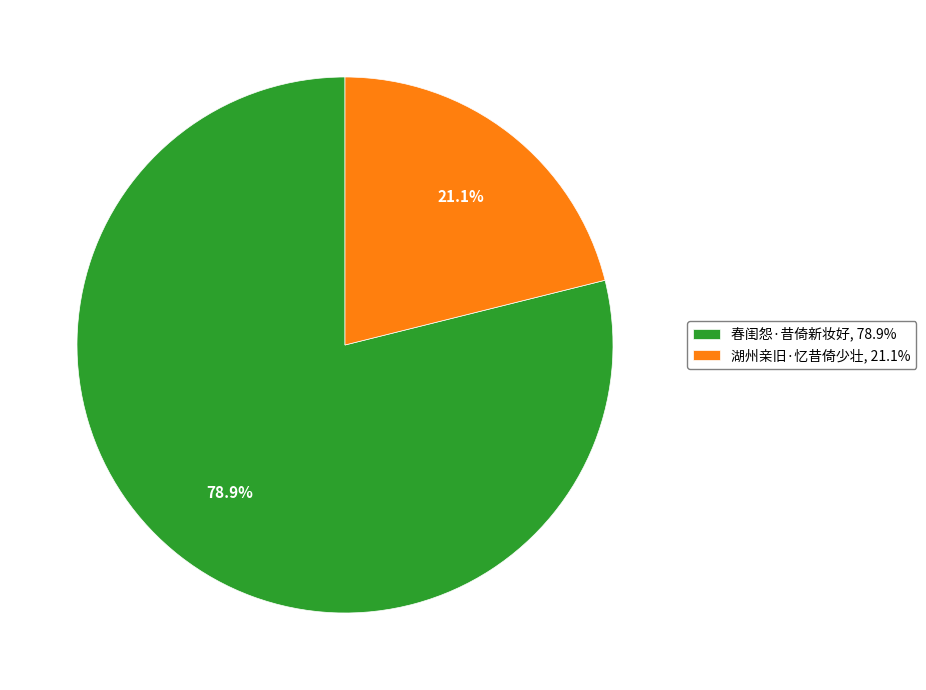

To the nearest percent, what portion does 湖州亲旧·忆昔倚少壮 represent?

21%